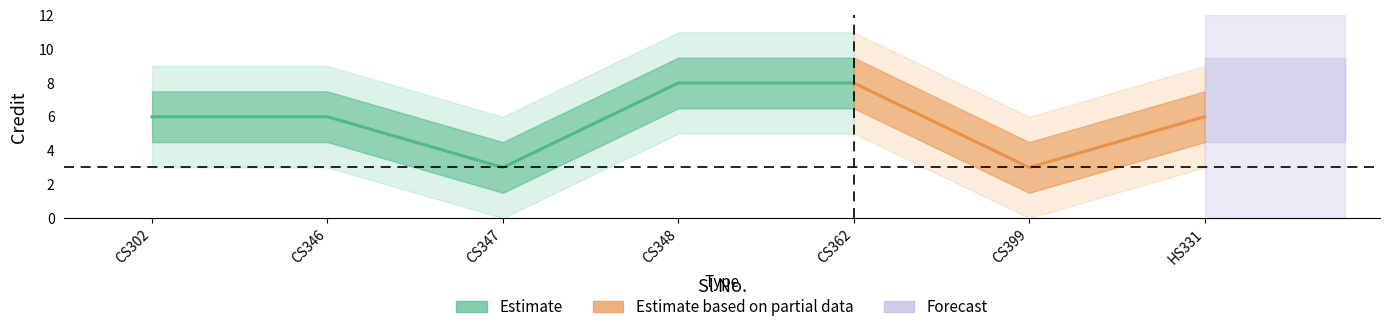

Count the values in the range 3 to 8.

7